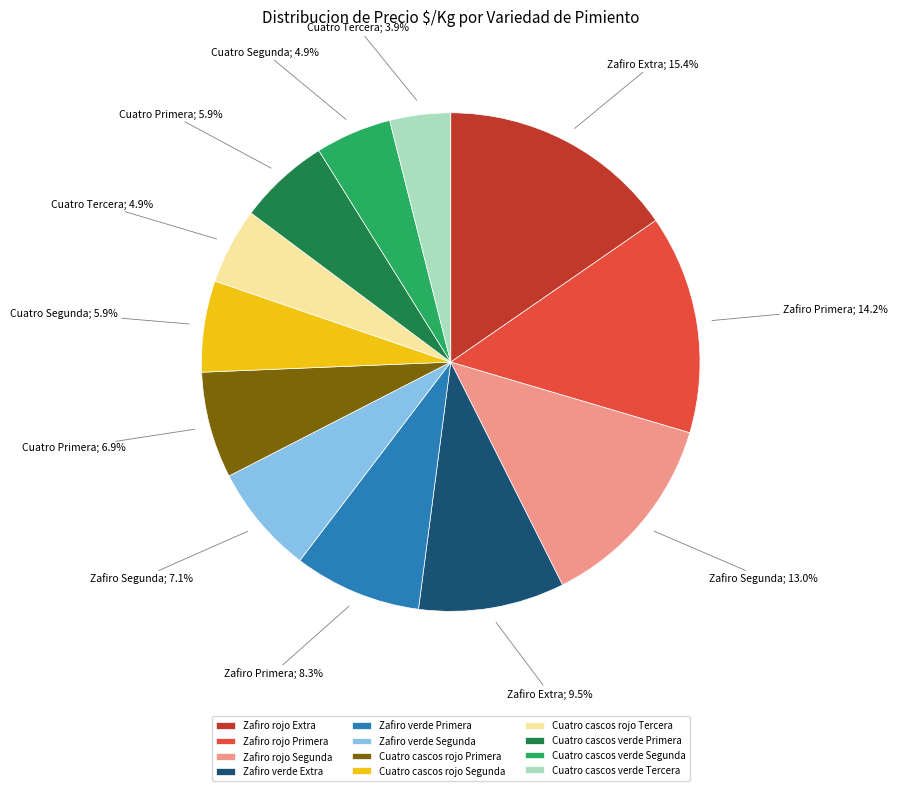

To the nearest percent, what is the combined percentage of Cuatro cascos verde Tercera and Cuatro cascos rojo Tercera?

9%